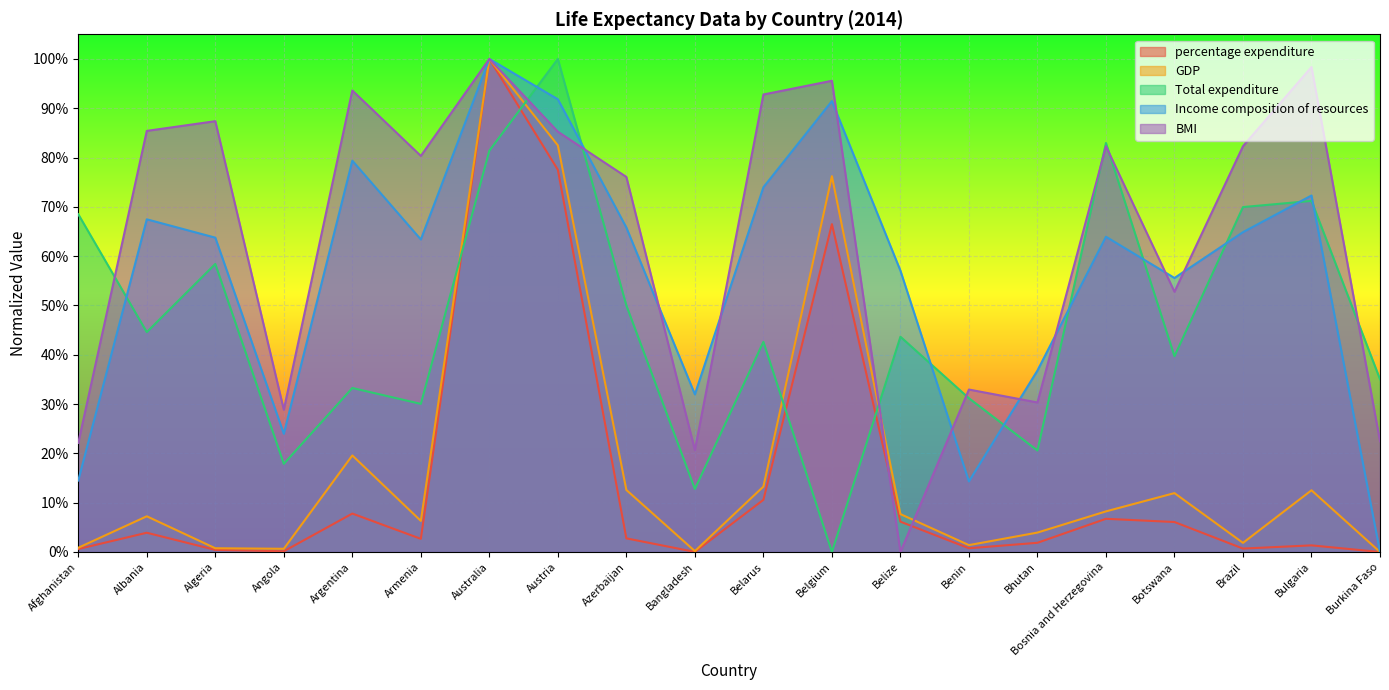

What is the label of the 13th point from the left?

Belize